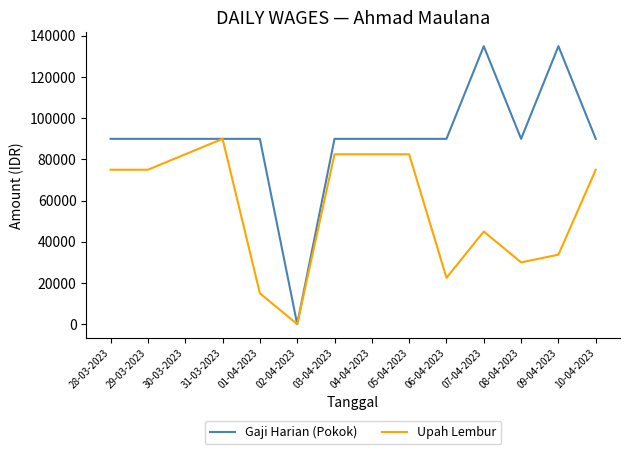

At how many categories does at least one series exceed 1820?

13